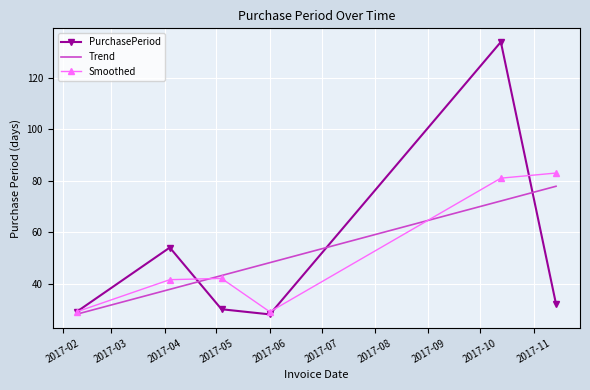

How many interior local peaks does the PurchasePeriod series have?

2